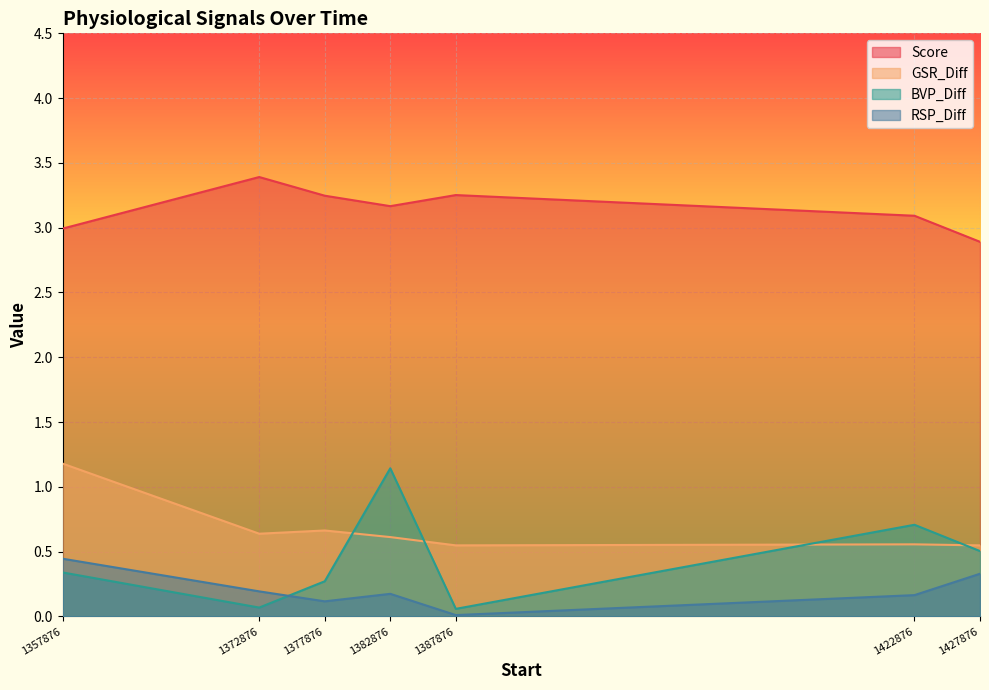

At which category does Score reach its first local valley?

1382876